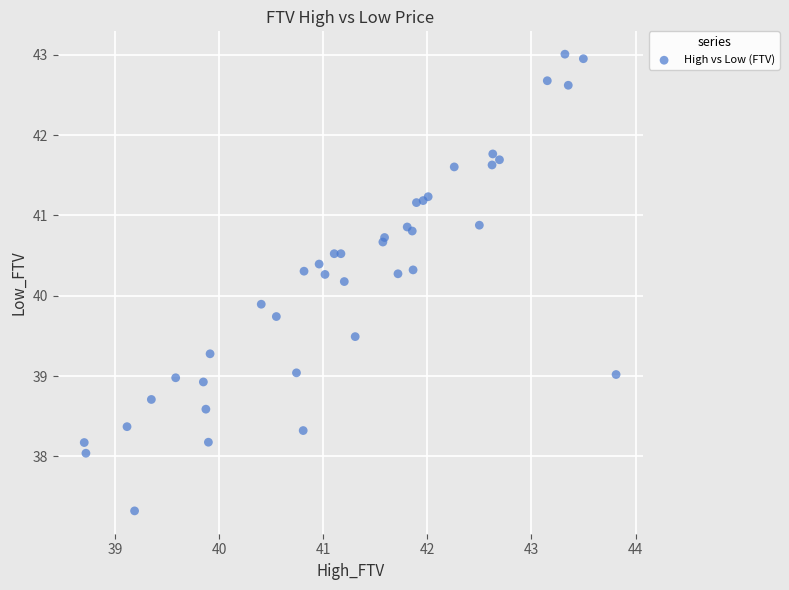

What Y value in the scatter plot is closest to 40?

39.9